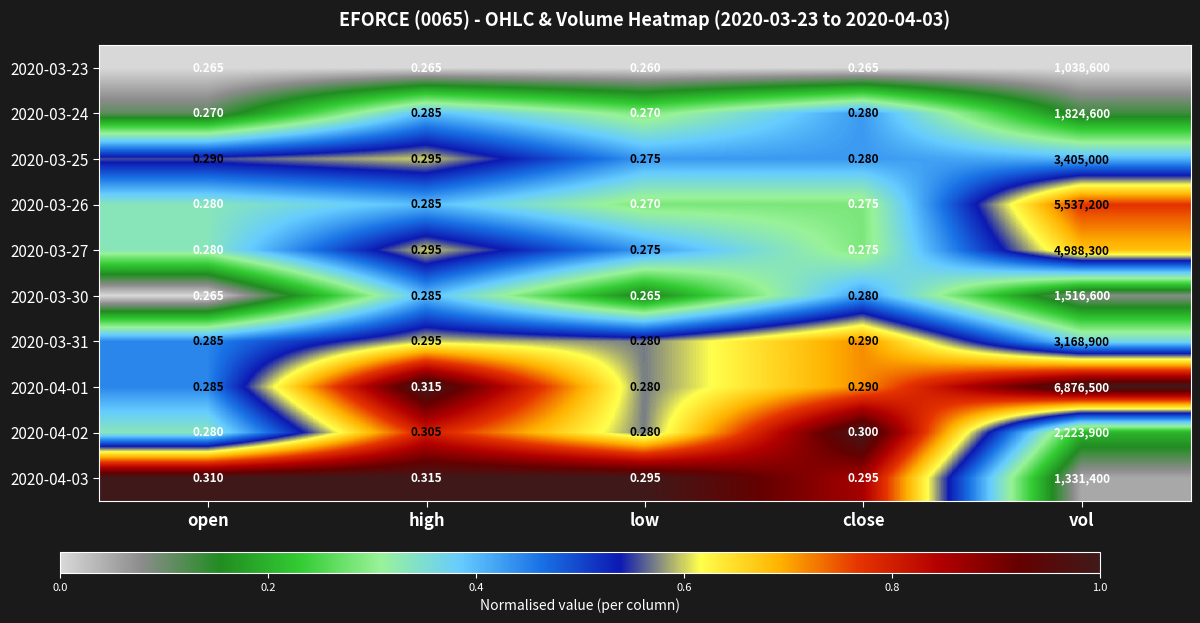

At which label is 2020-03-31 closest to 1584450?

high